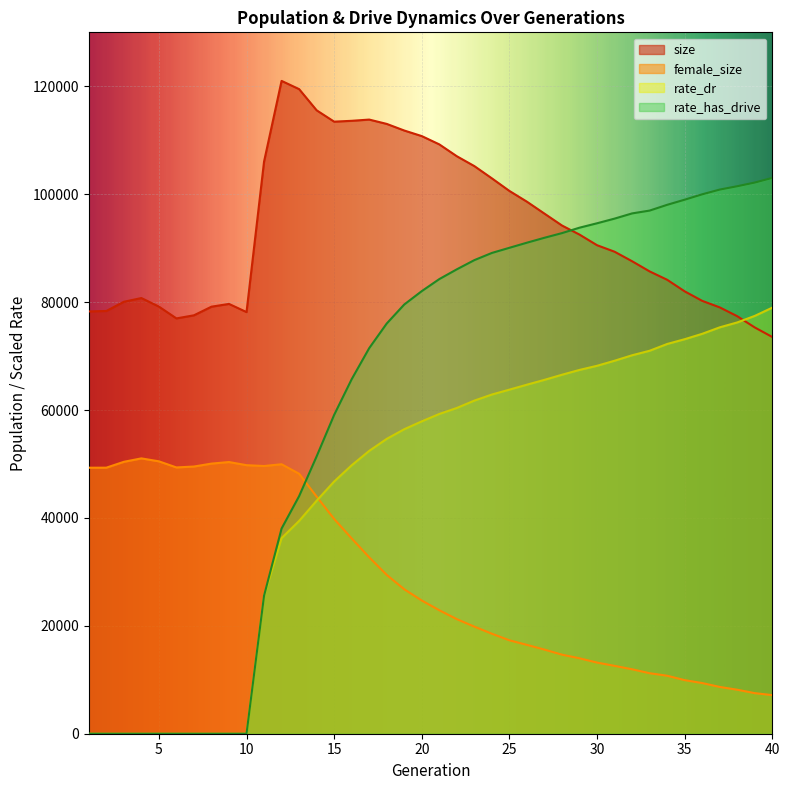

What is the highest value of the rate_has_drive series?

103021.7